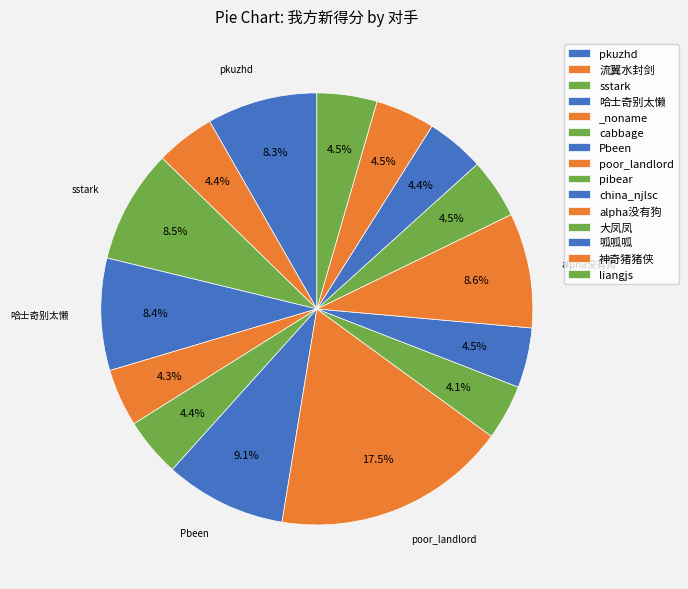

Is there a majority slice in this chart?

No